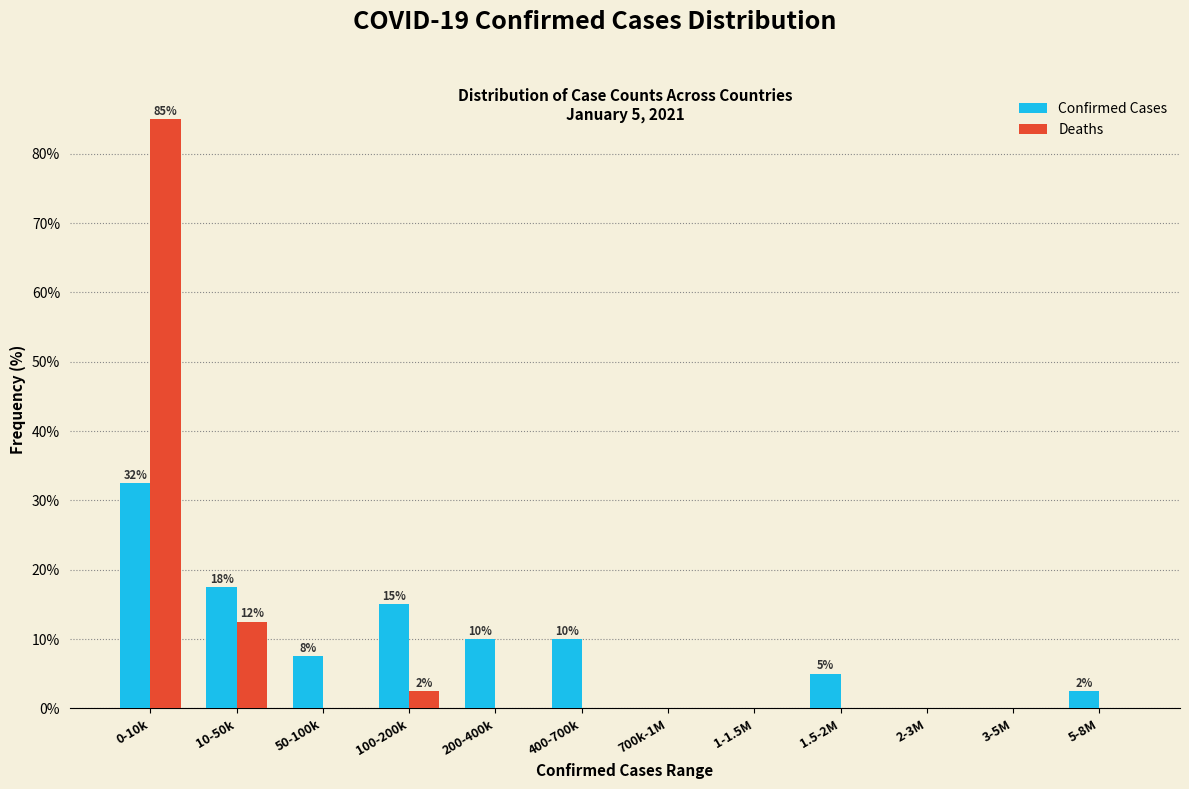

Reading right to left, list all the values displayed in this chart.

Confirmed Cases: 5-8M=2.5	3-5M=0.0	2-3M=0.0	1.5-2M=5.0	1-1.5M=0.0	700k-1M=0.0	400-700k=10.0	200-400k=10.0	100-200k=15.0	50-100k=7.5	10-50k=17.5	0-10k=32.5
Deaths: 5-8M=0.0	3-5M=0.0	2-3M=0.0	1.5-2M=0.0	1-1.5M=0.0	700k-1M=0.0	400-700k=0.0	200-400k=0.0	100-200k=2.5	50-100k=0.0	10-50k=12.5	0-10k=85.0